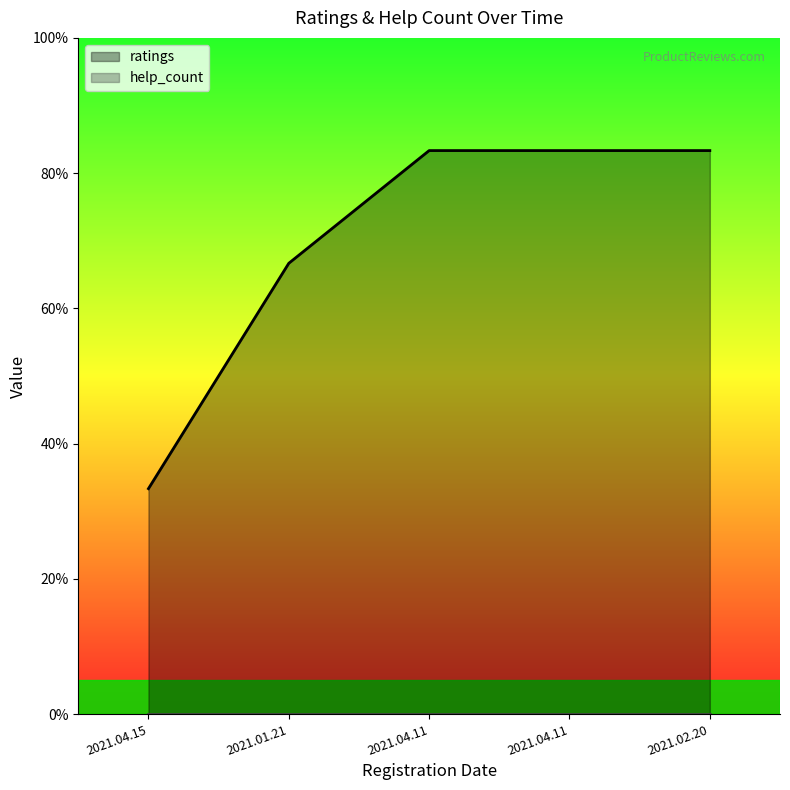

What is the difference between the highest and lowest values at 2021.01.21?

4